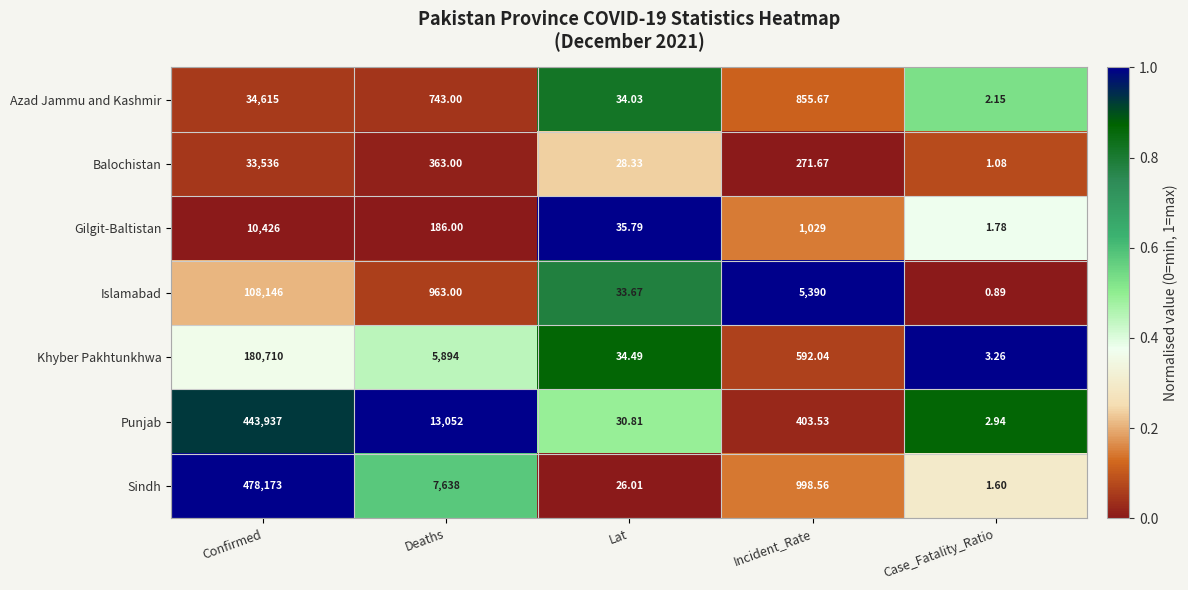

Which series changed the most between Lat and Incident_Rate?

Islamabad